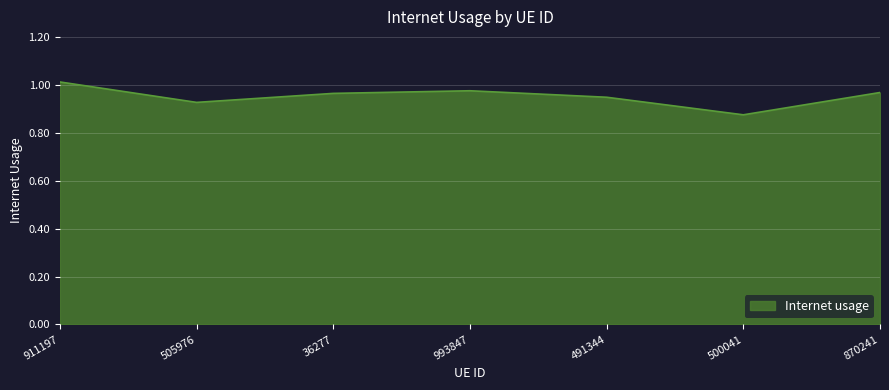

What position from the left is 993847?

4